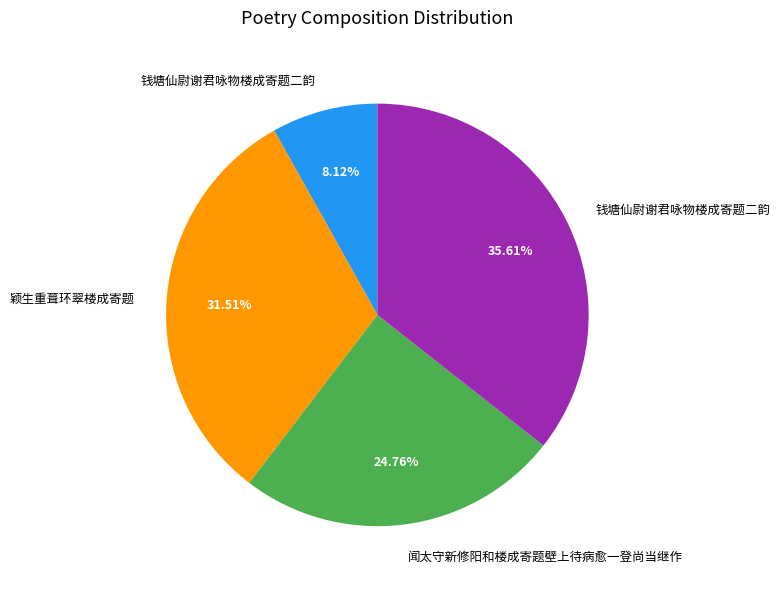

Is there any slice that represents more than half of the pie?

No